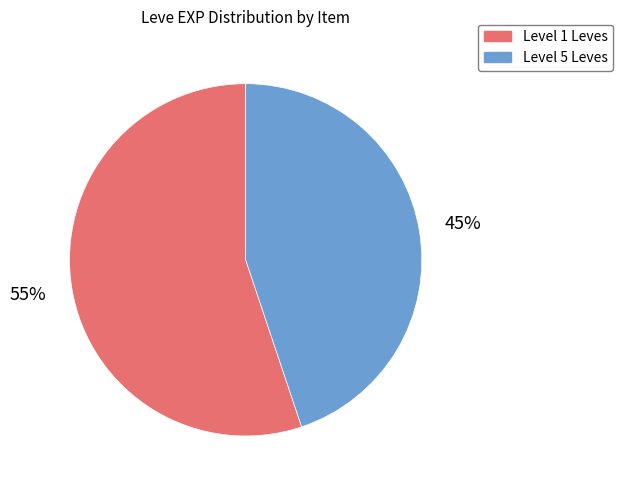

Count the number of slices in the pie.

2